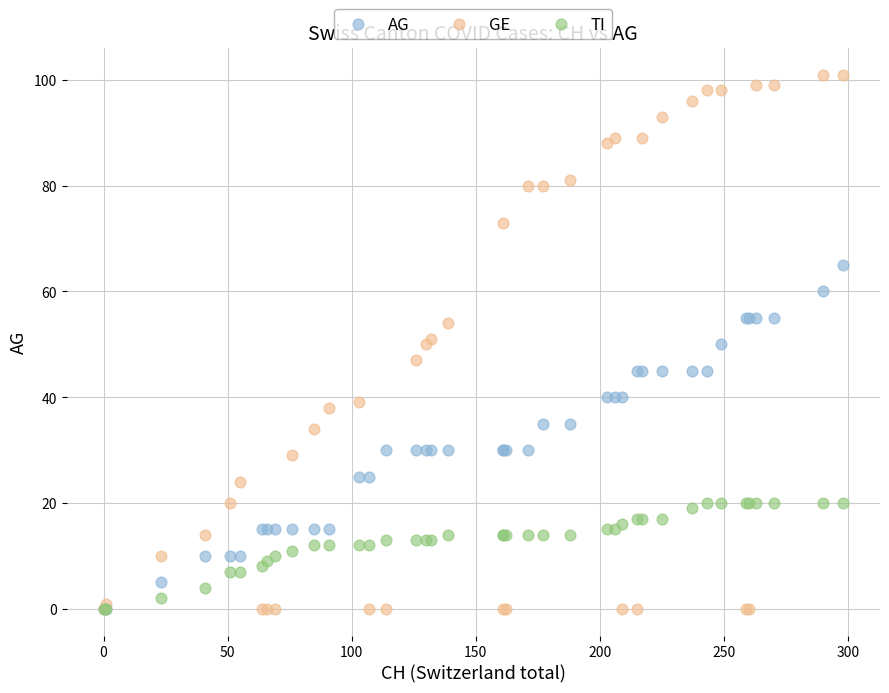

Which series contains the highest Y value?

GE